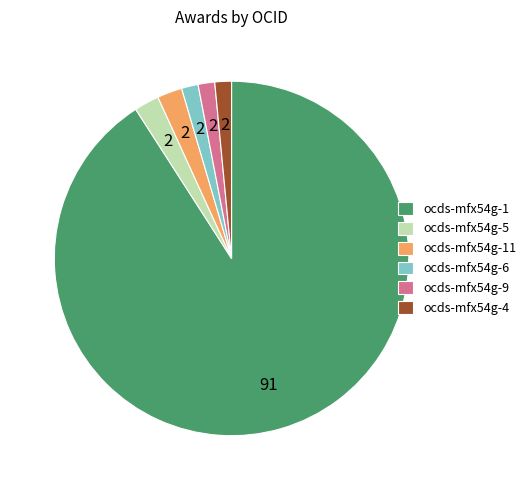

True or false: ocds-mfx54g-6 accounts for 2% of the total.

True